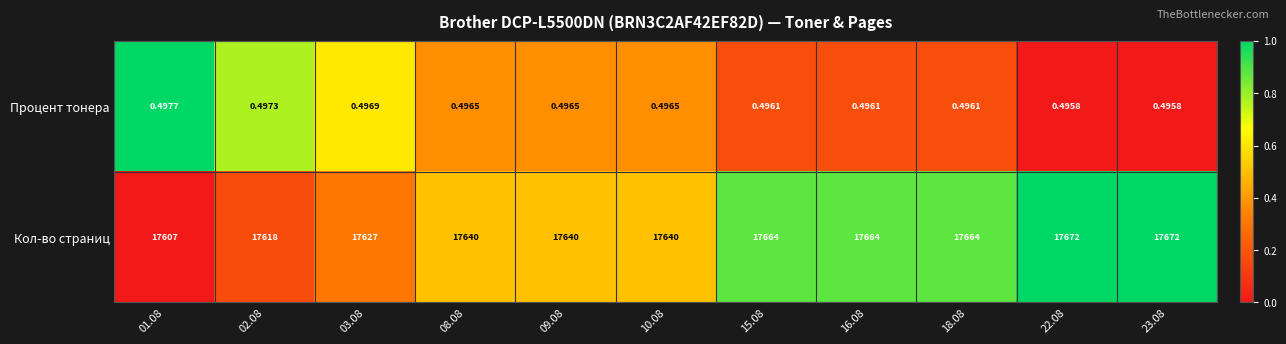

At how many categories does at least one series exceed 0?

11